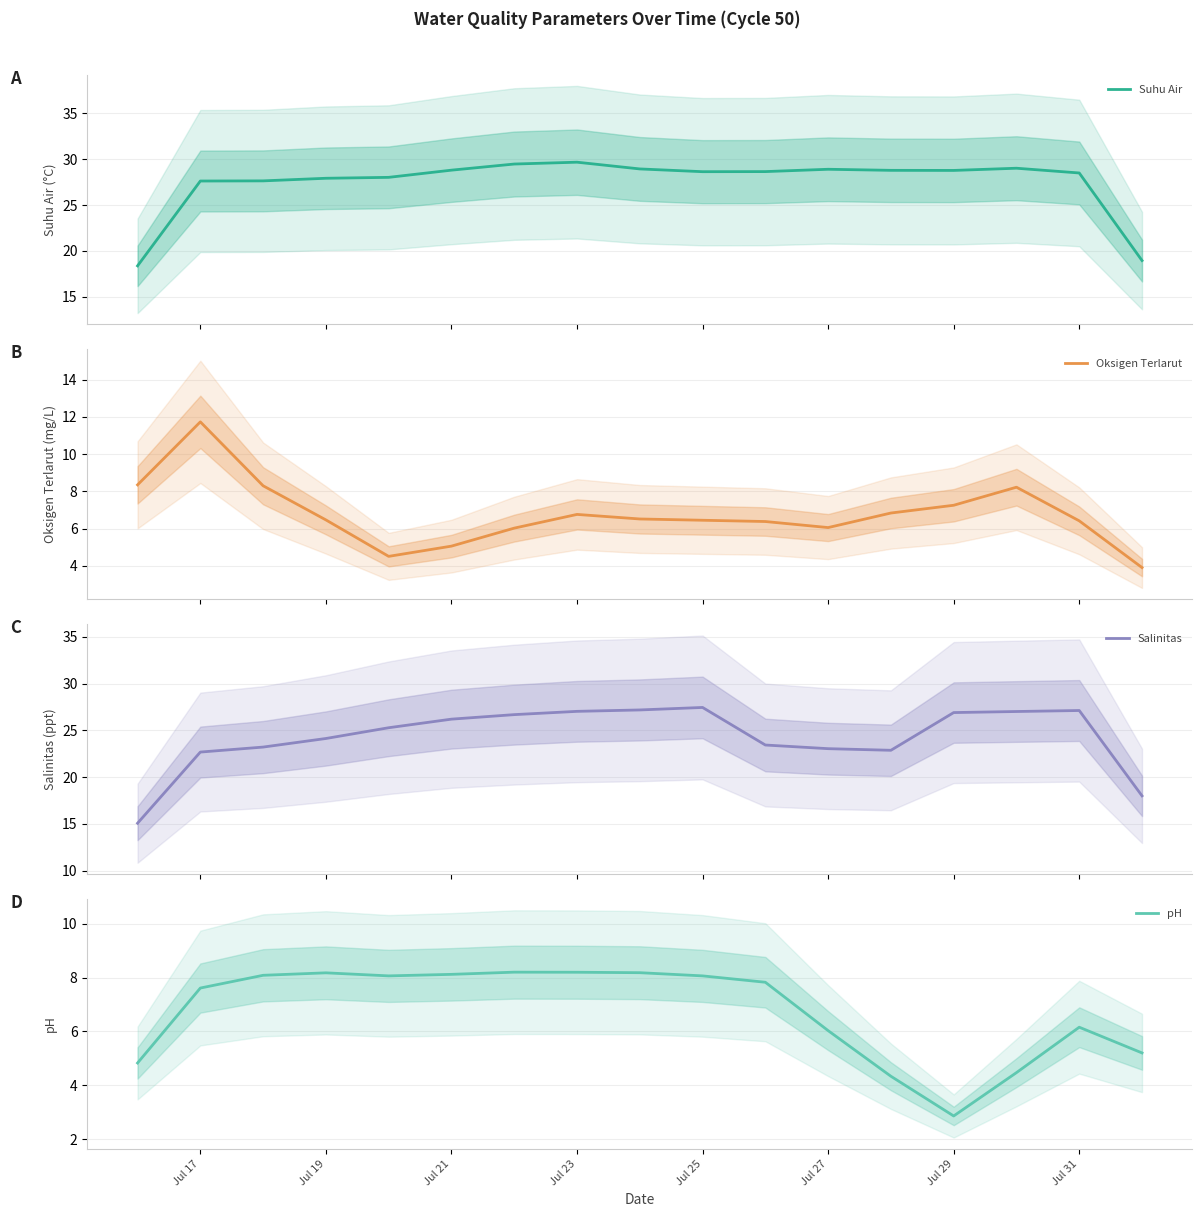

What is the difference between the maximum and minimum values in the pH series?

5.3